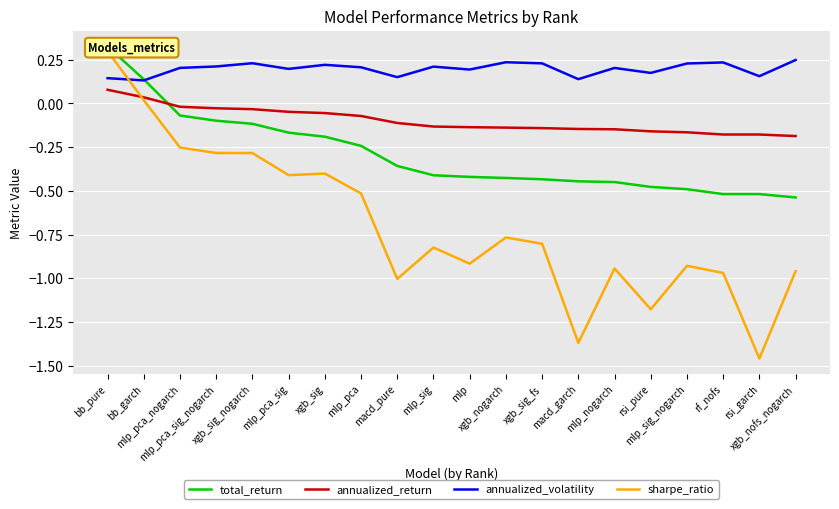

How many positive values does the total_return series have?

2